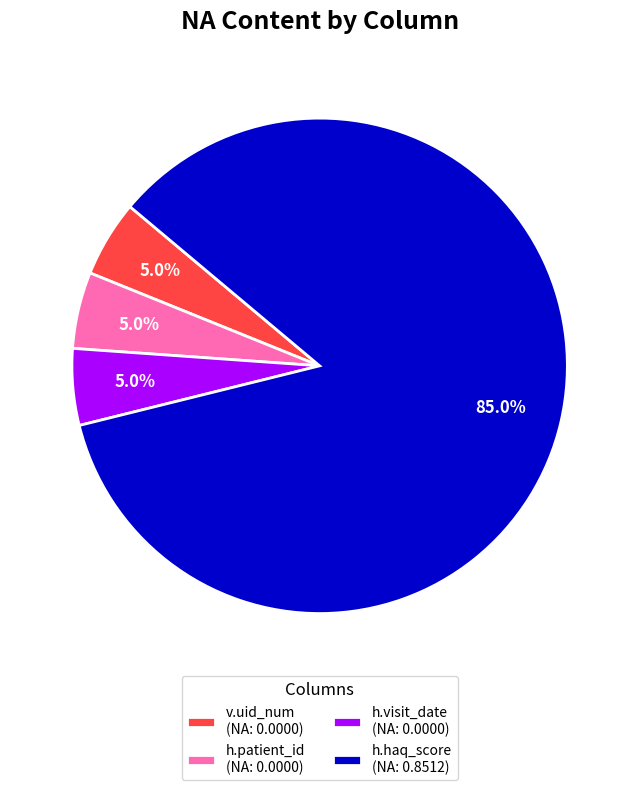

To the nearest percent, what is the difference between the h.patient_id and h.haq_score slice percentages?

80%